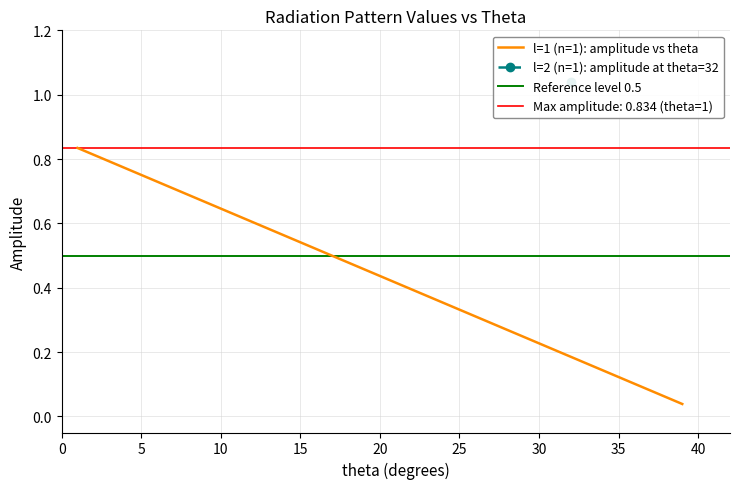

True or false: l=1 (n=1): amplitude vs theta has a value of 0.2 at 20.

False